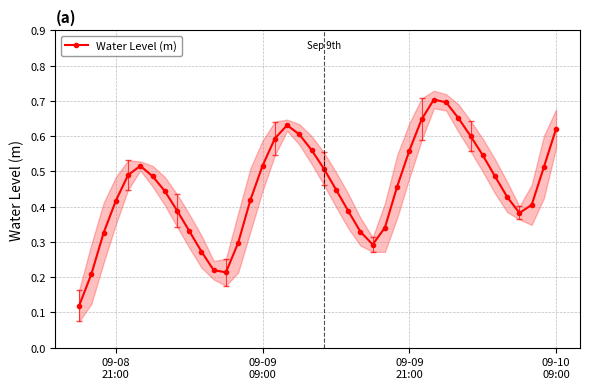

Count the Water Level (m) values in the range 0 to 1.

40